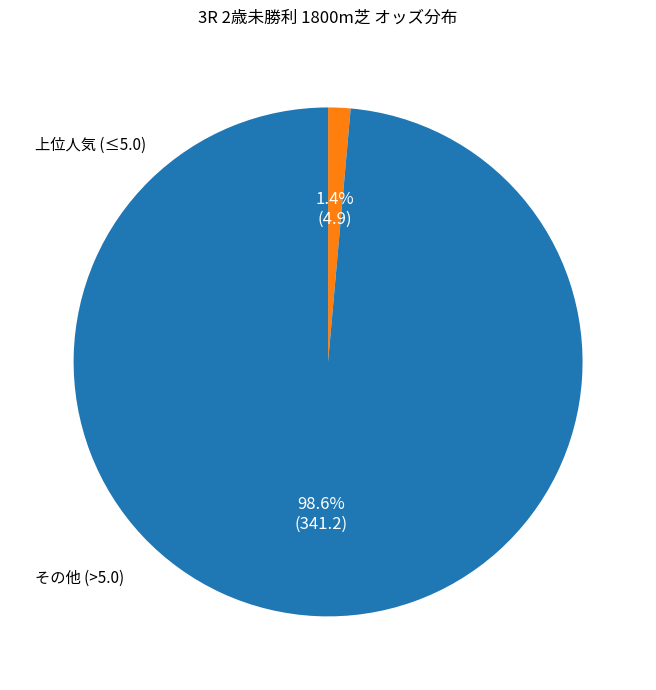

To the nearest percent, what is the difference between the largest and smallest slice percentages?

97%